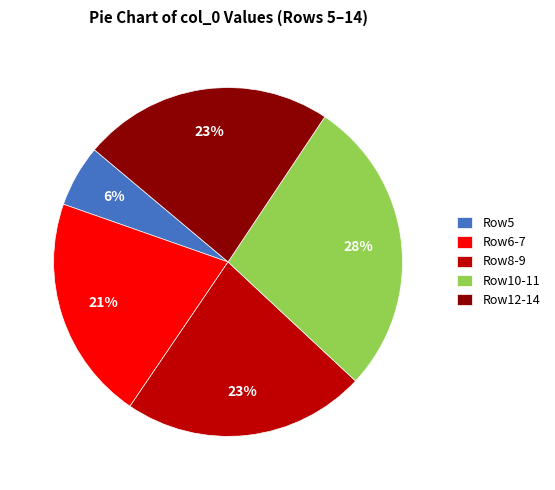

Is the sum of Row12-14 and Row5 greater than half?

No